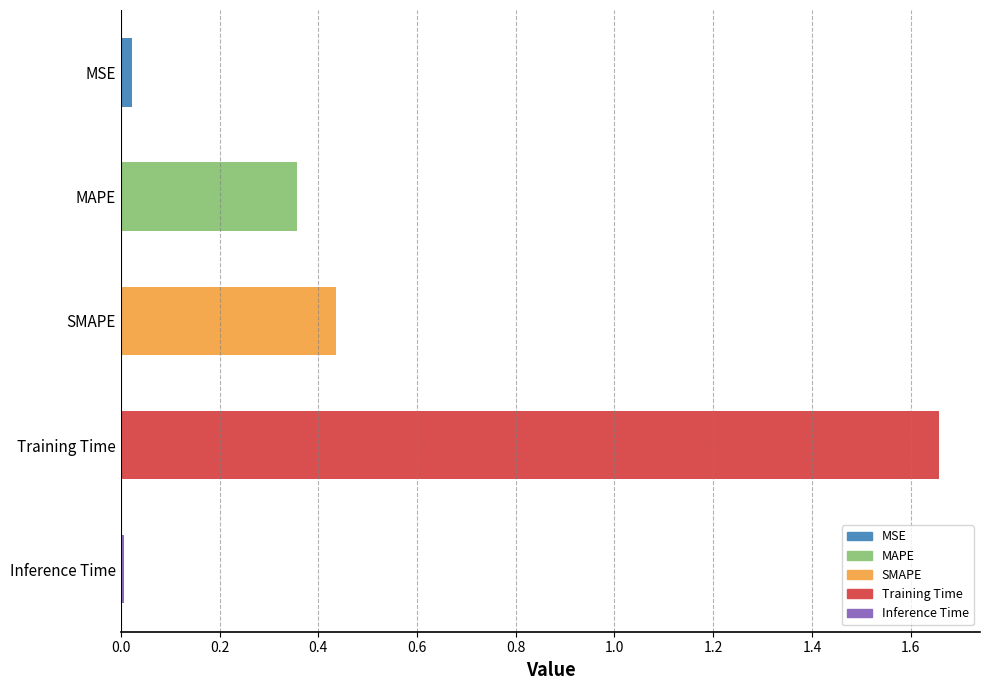

True or false: the data shows 0.0 at Inference Time.

True